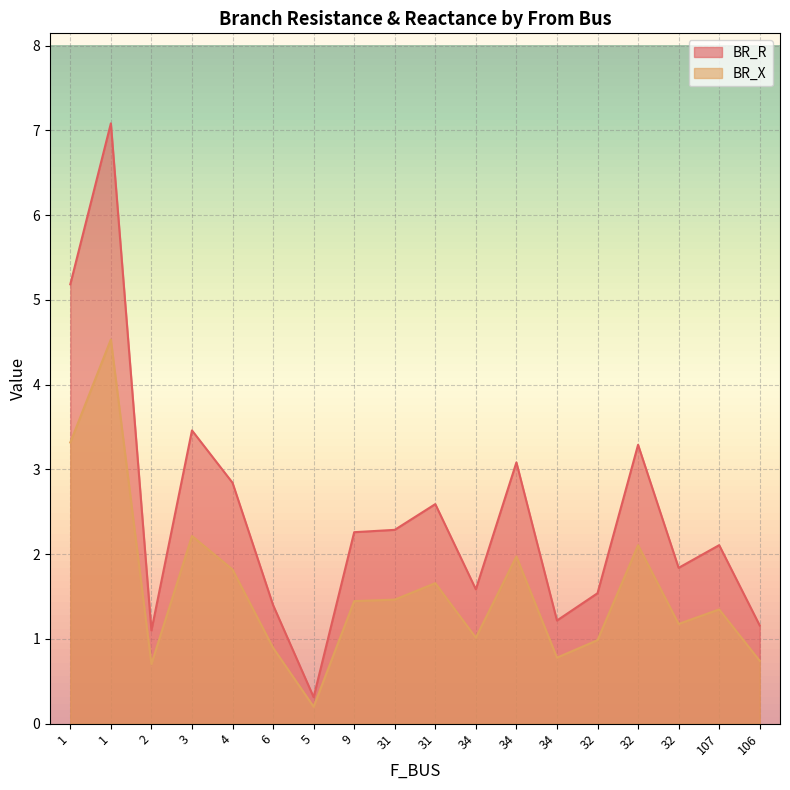

Does the chart display data point markers on the line(s)?

No